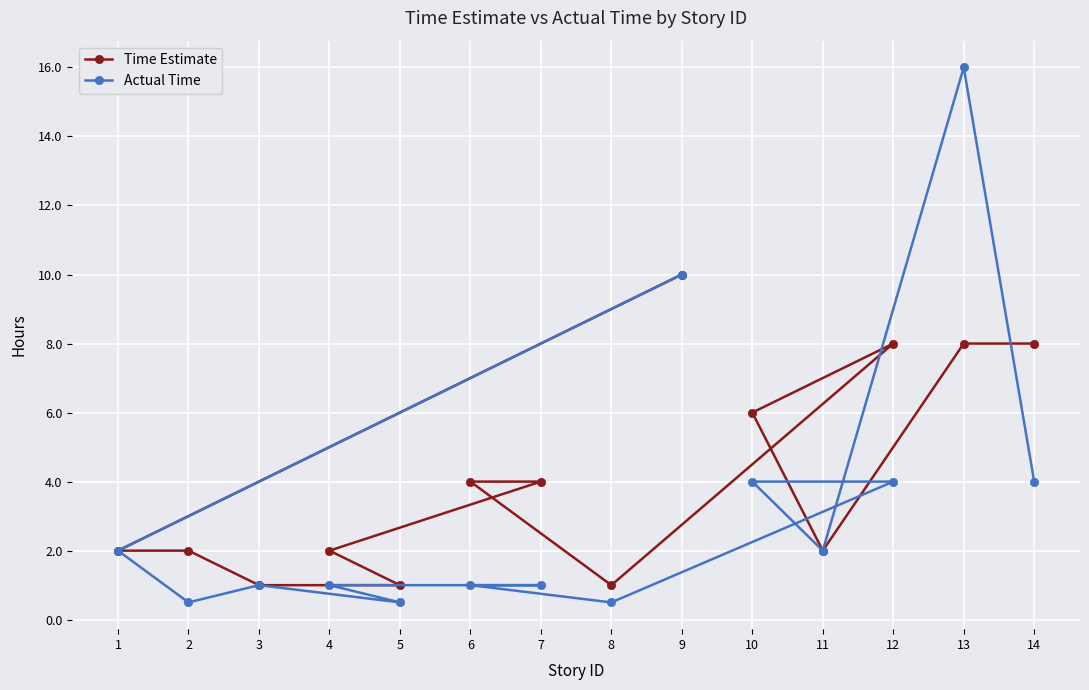

Reading left to right, extract all data points from this chart.

Time Estimate: 1=2.0	2=2.0	3=1.0	4=2.0	5=1.0	6=4.0	7=4.0	8=1.0	9=10.0	10=6.0	11=2.0	12=8.0	13=8.0	14=8.0
Actual Time: 1=2.0	2=0.5	3=1.0	4=1.0	5=0.5	6=1.0	7=1.0	8=0.5	9=10.0	10=4.0	11=2.0	12=4.0	13=16.0	14=4.0